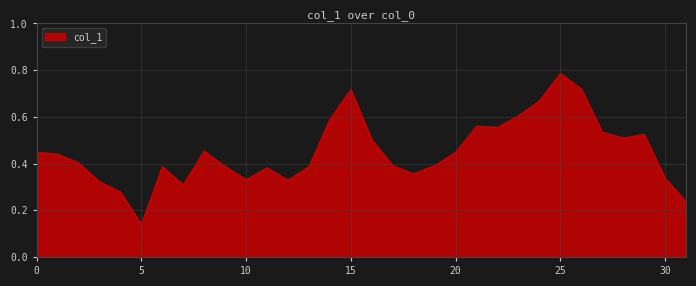

What is the average value?

0.5